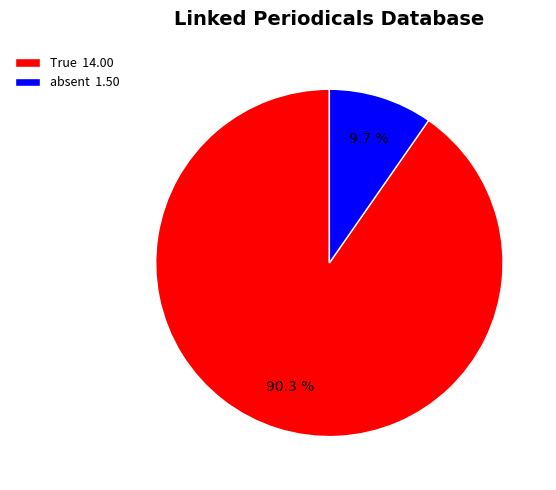

Between absent 1.50 and True 14.00, which is larger?

True 14.00